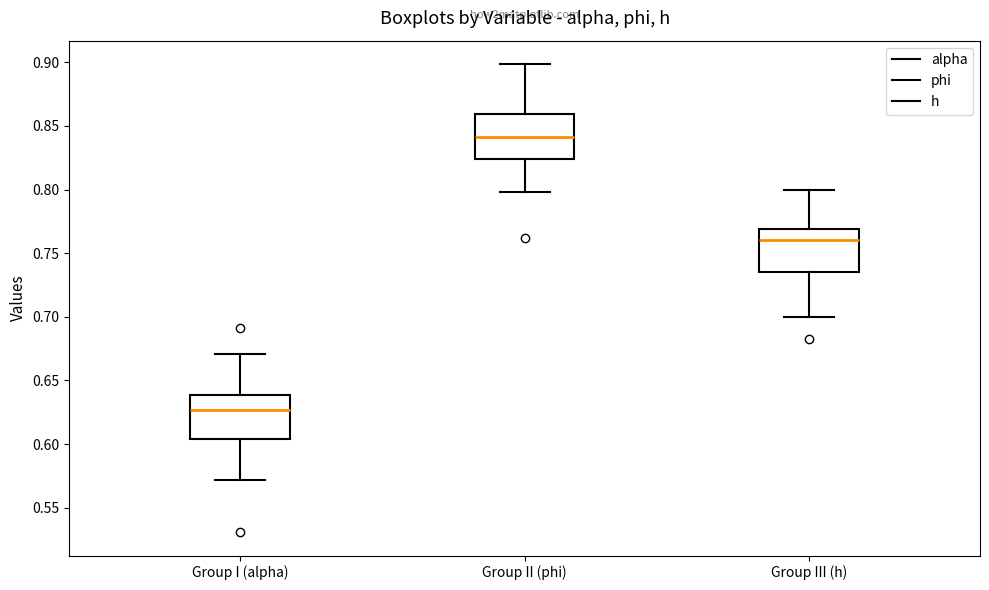

Which box's median line is the lowest?

Group I (alpha)